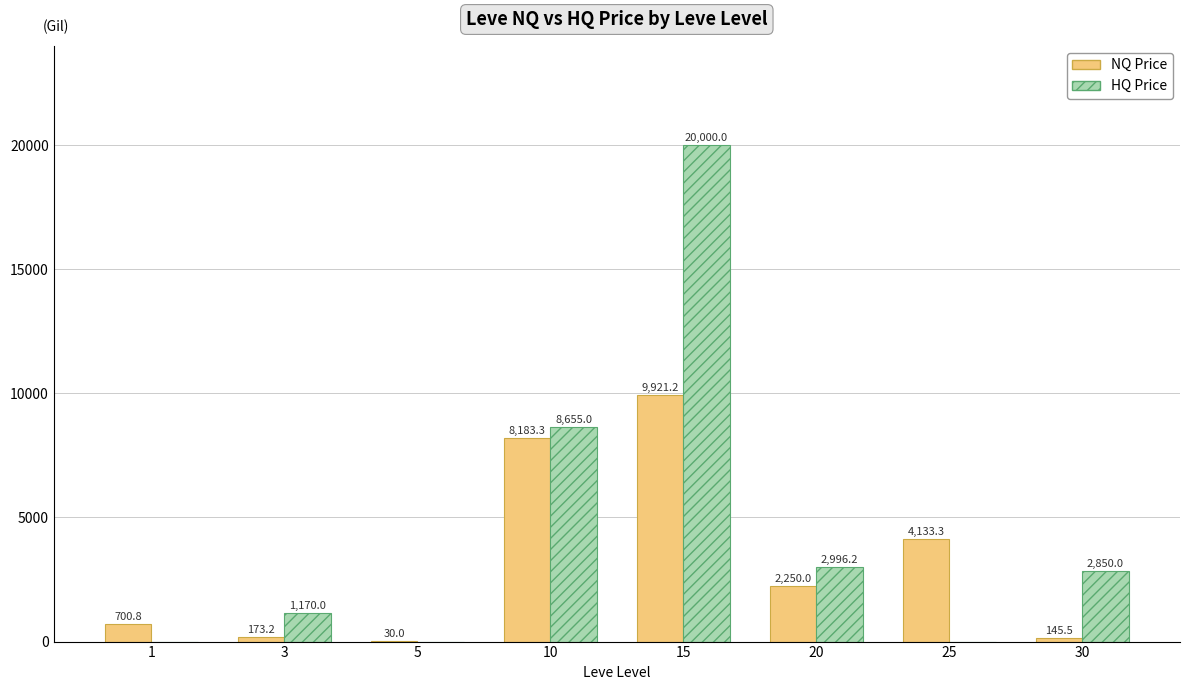

The HQ Price series shows 2996.2 at 20. True or false?

True